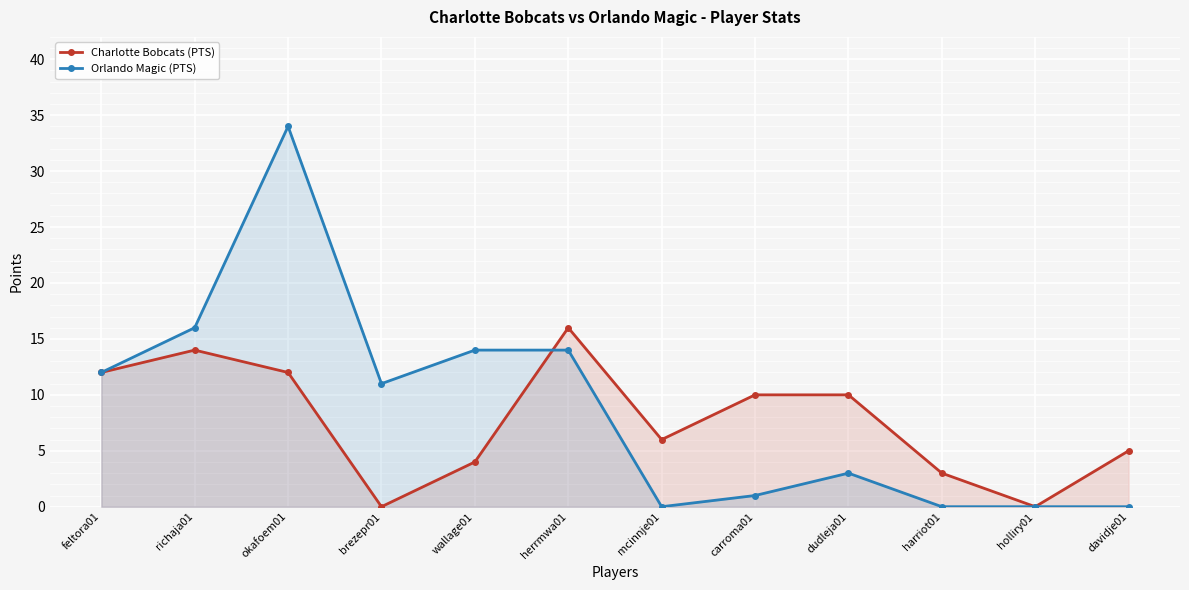

Where is the first local maximum for Charlotte Bobcats (PTS)?

richaja01